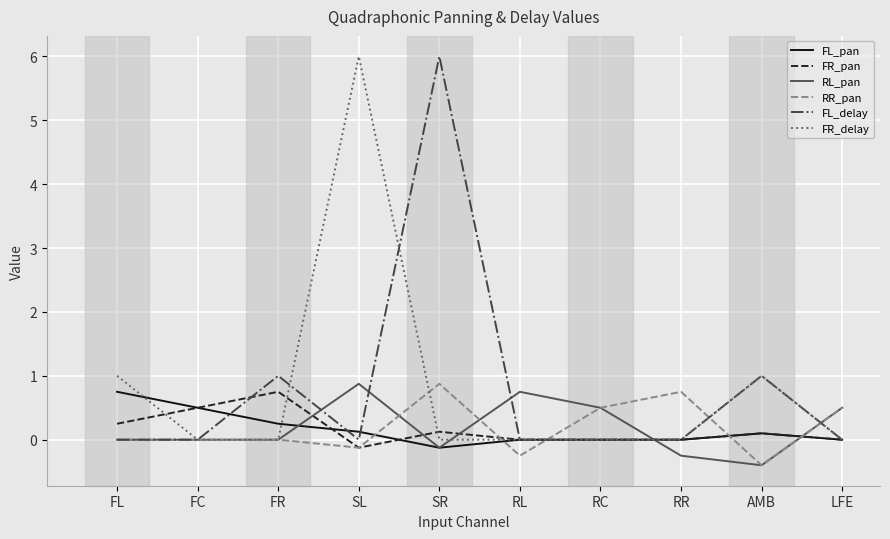

What are all the series names shown in the legend?

FL_pan, FR_pan, RL_pan, RR_pan, FL_delay, FR_delay